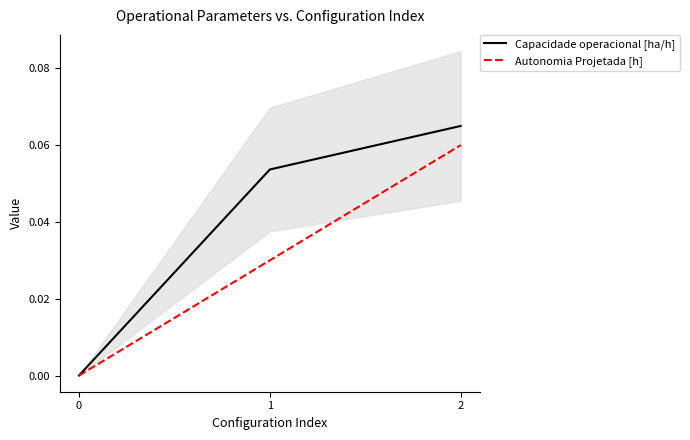

Which series has the largest total across all categories?

Capacidade operacional [ha/h]